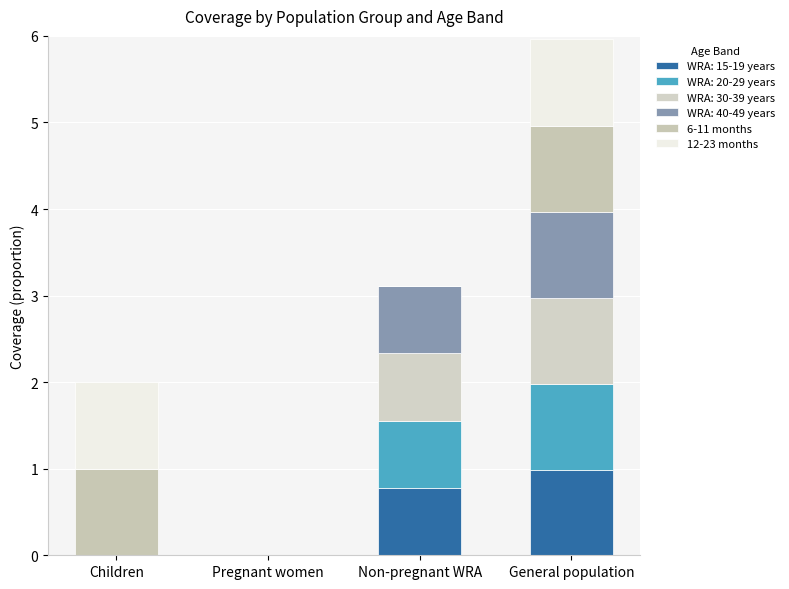

The value of 12-23 months at General population is 0. True or false?

False